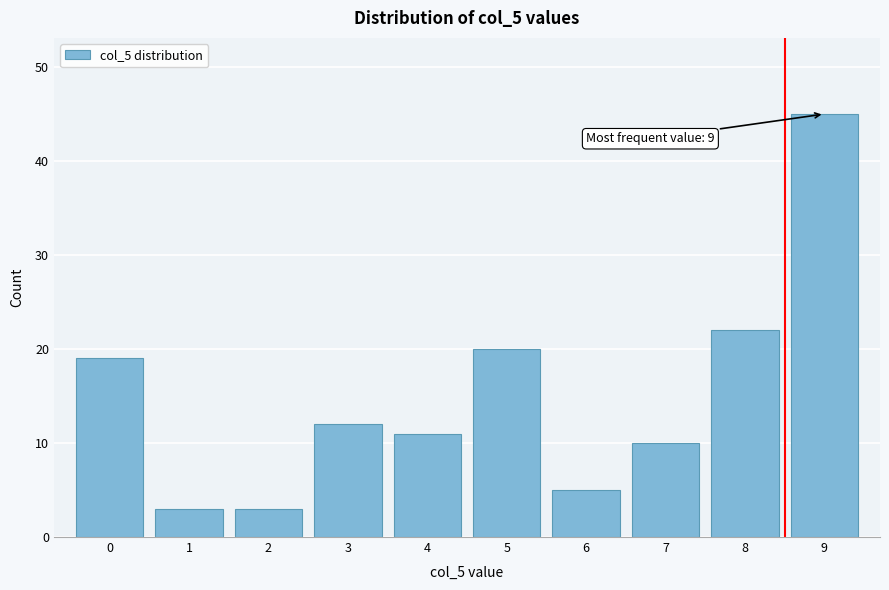

Over which range of the x-axis is the bar tallest?

8.5 to 9.5